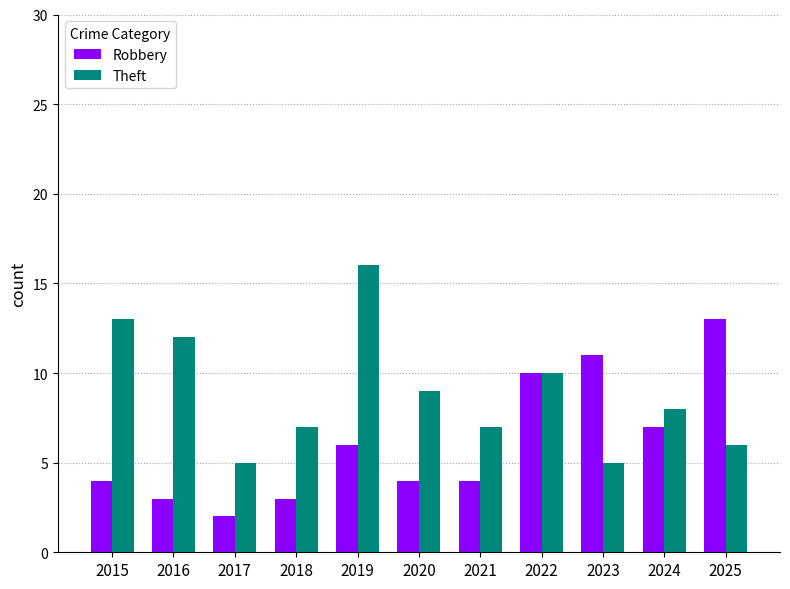

What is the greatest value displayed?

16